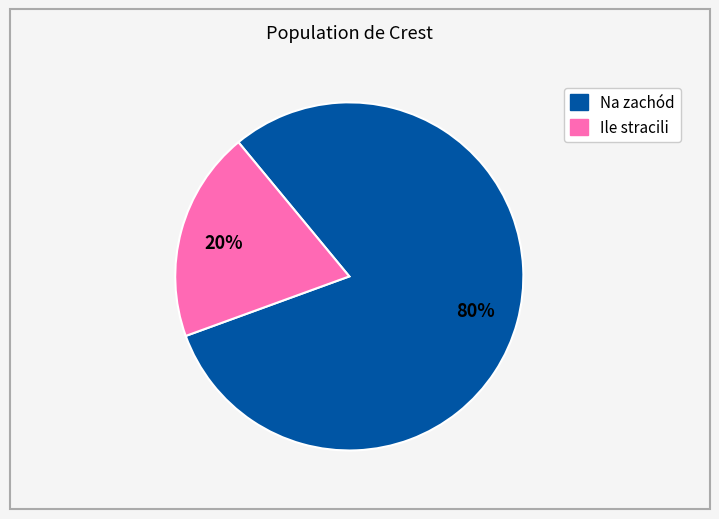

Do Na zachód and Ile stracili together represent more than half of the pie?

Yes